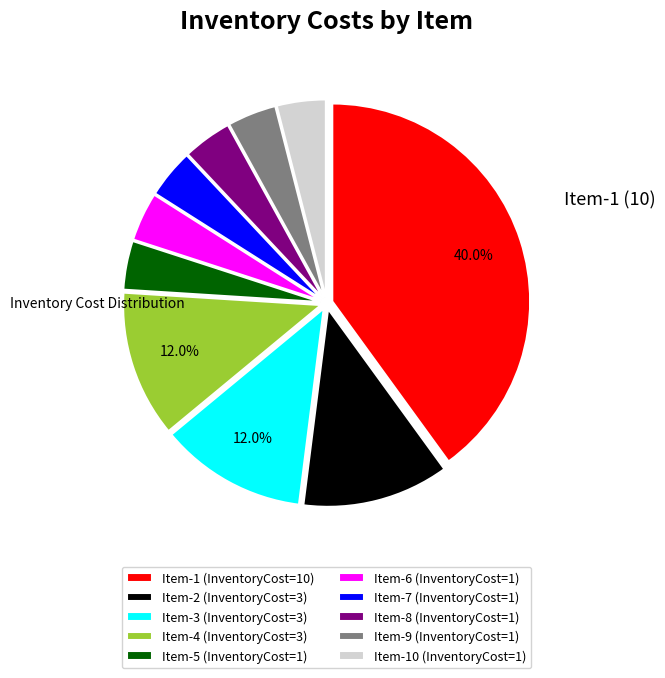

Is there any slice that represents more than half of the pie?

No